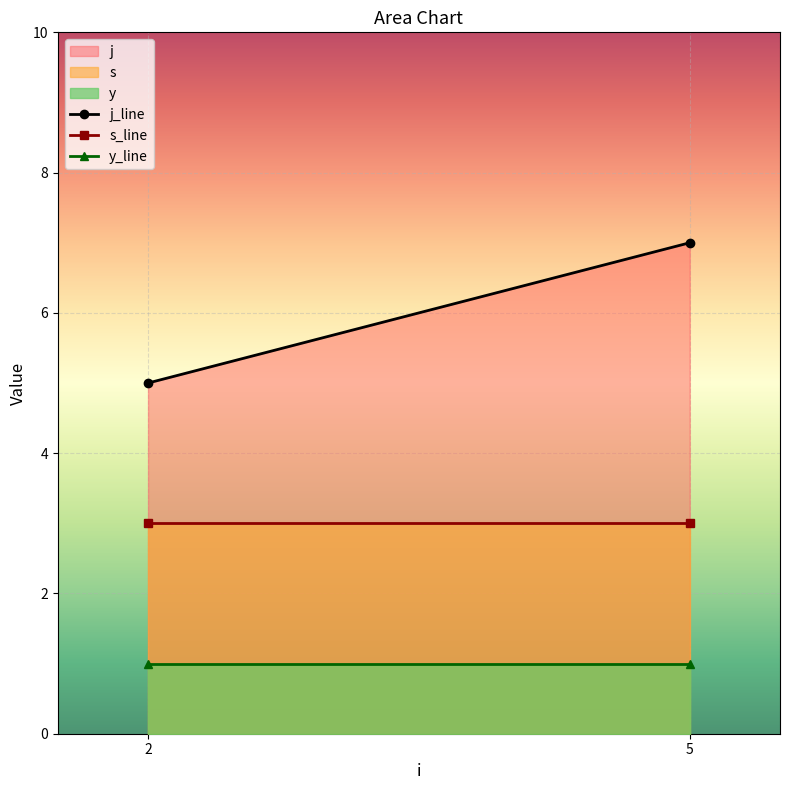

How many j_line values are between 5 and 7?

2